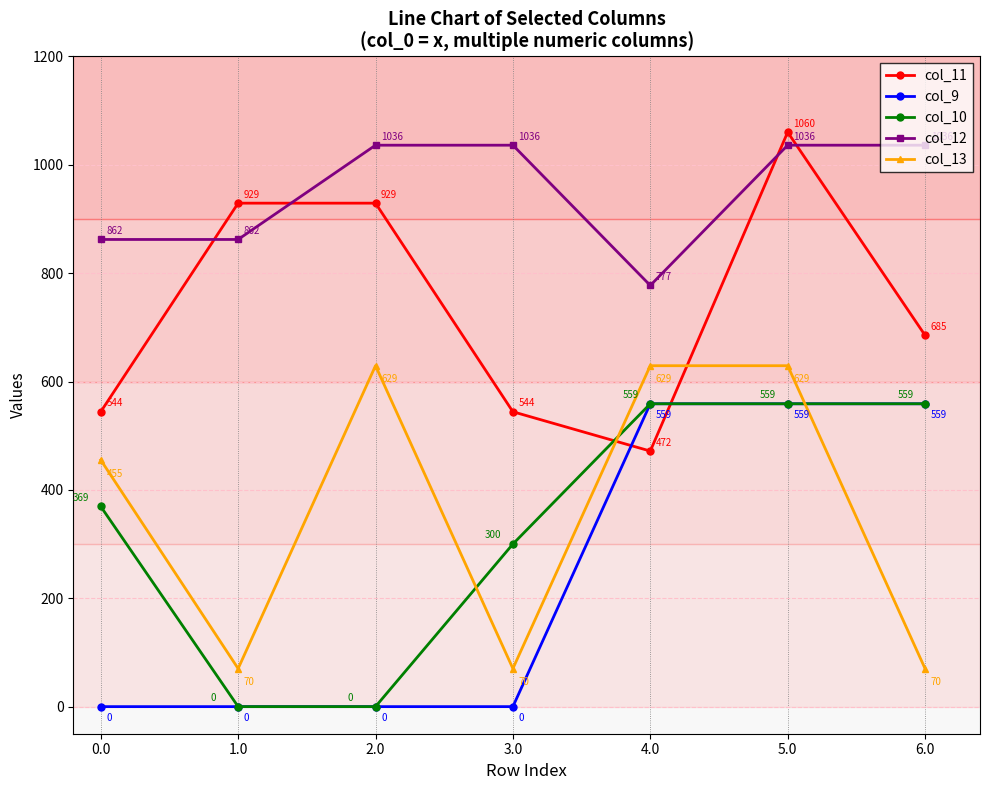

Does the chart have visible grid lines?

Yes